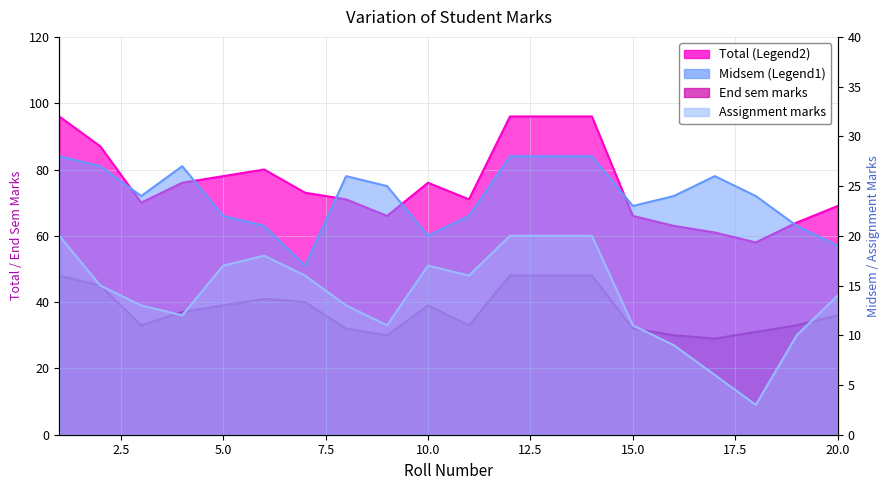

How many lines are shown in the chart?

4